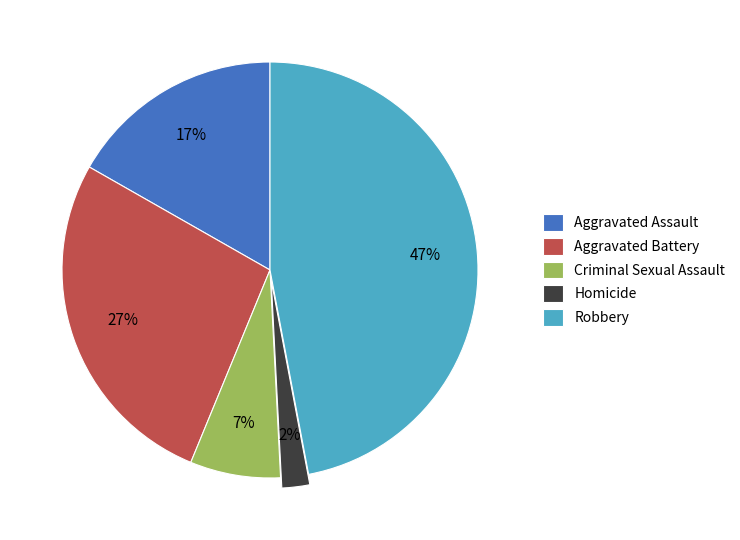

Do Aggravated Battery and Criminal Sexual Assault together represent more than half of the pie?

No